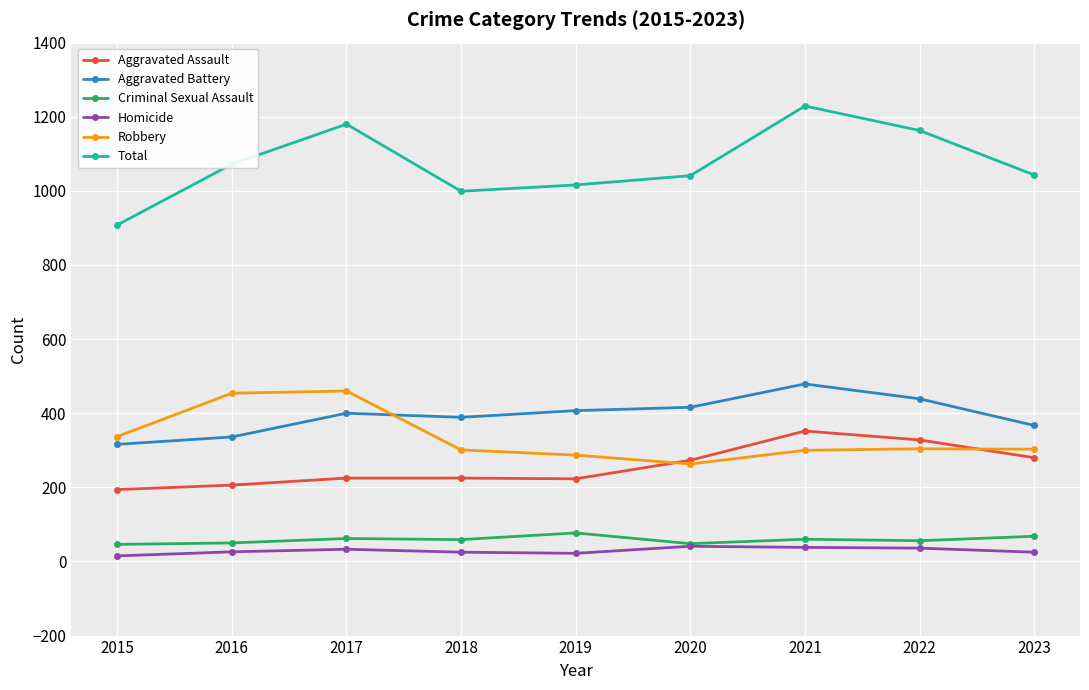

True or false: Total has a value of 908 at 2015.

True